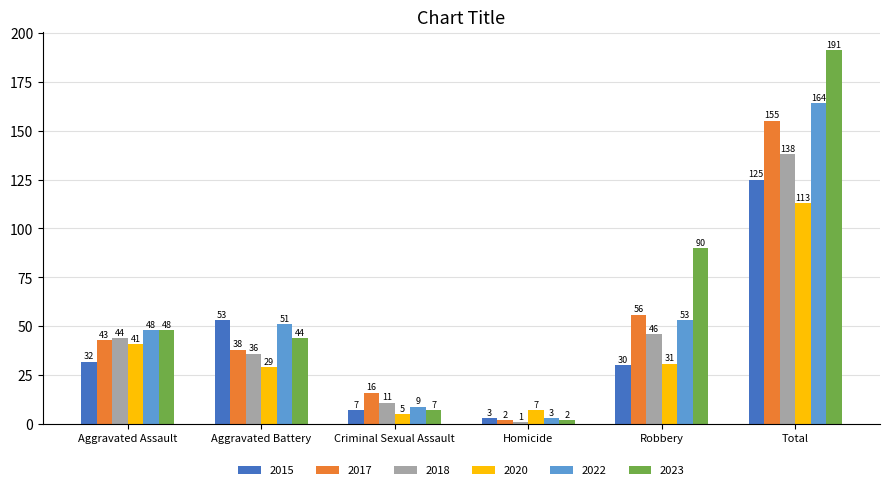

How many bars are there in each group?

6